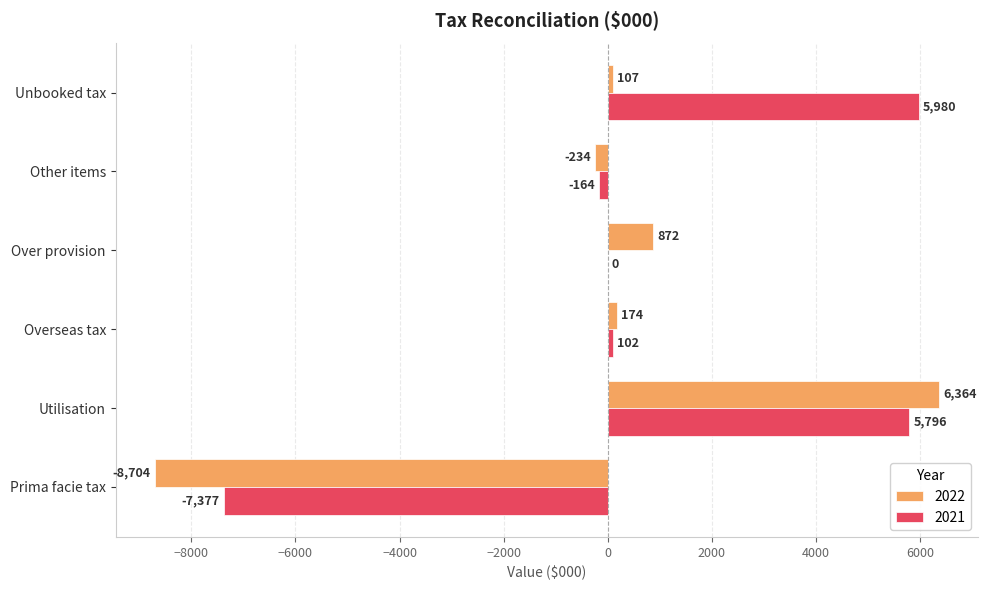

How many data points does each series have?

6